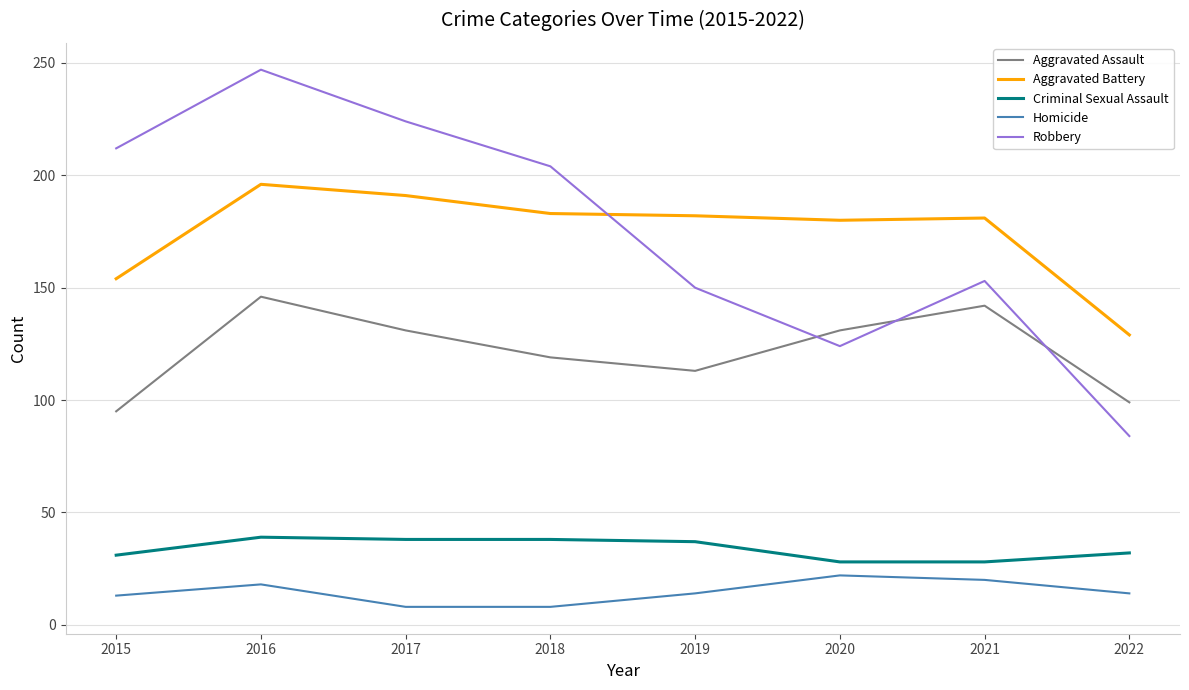

True or false: Homicide and Criminal Sexual Assault cross at least once.

False